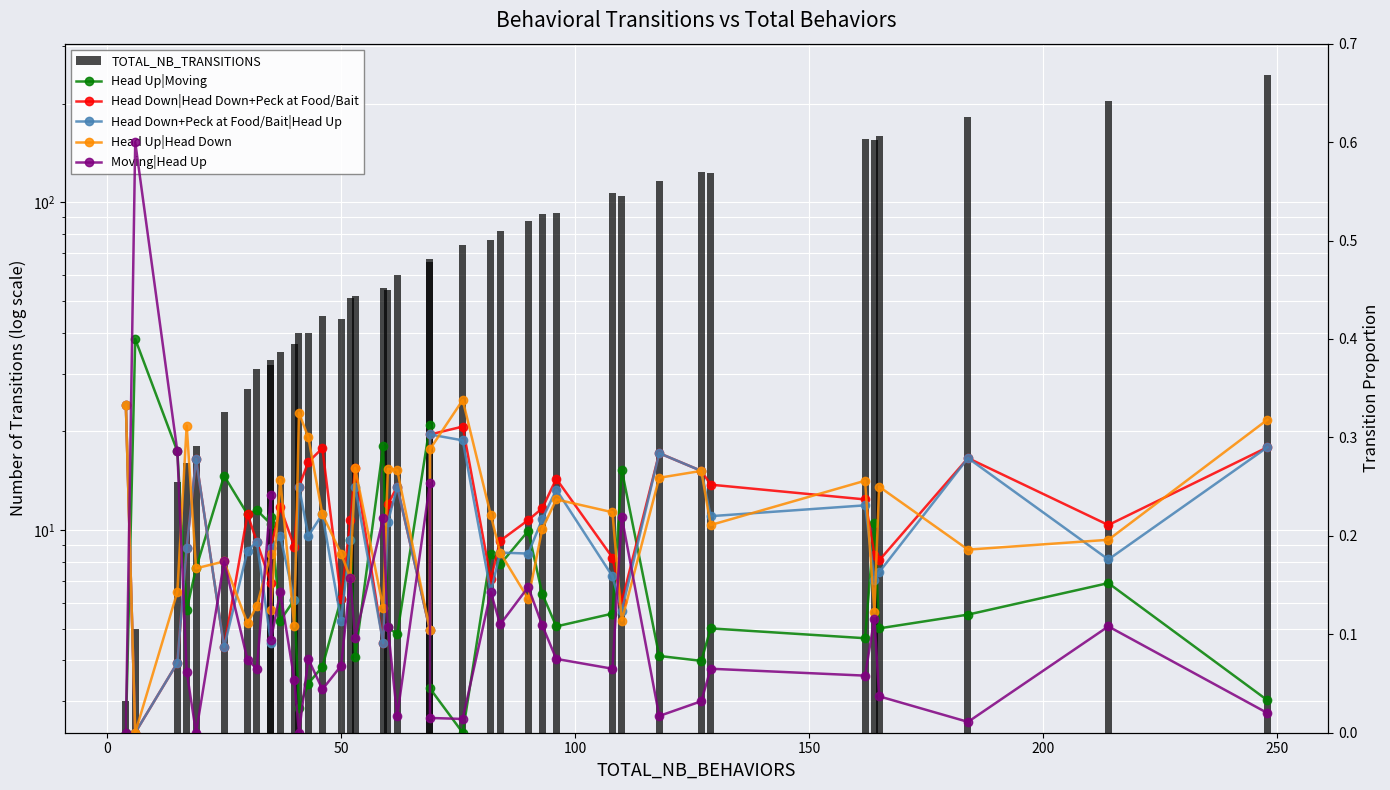

What is the difference between the Head Down|Head Down+Peck at Food/Bait values at 33 and 100?

0.1